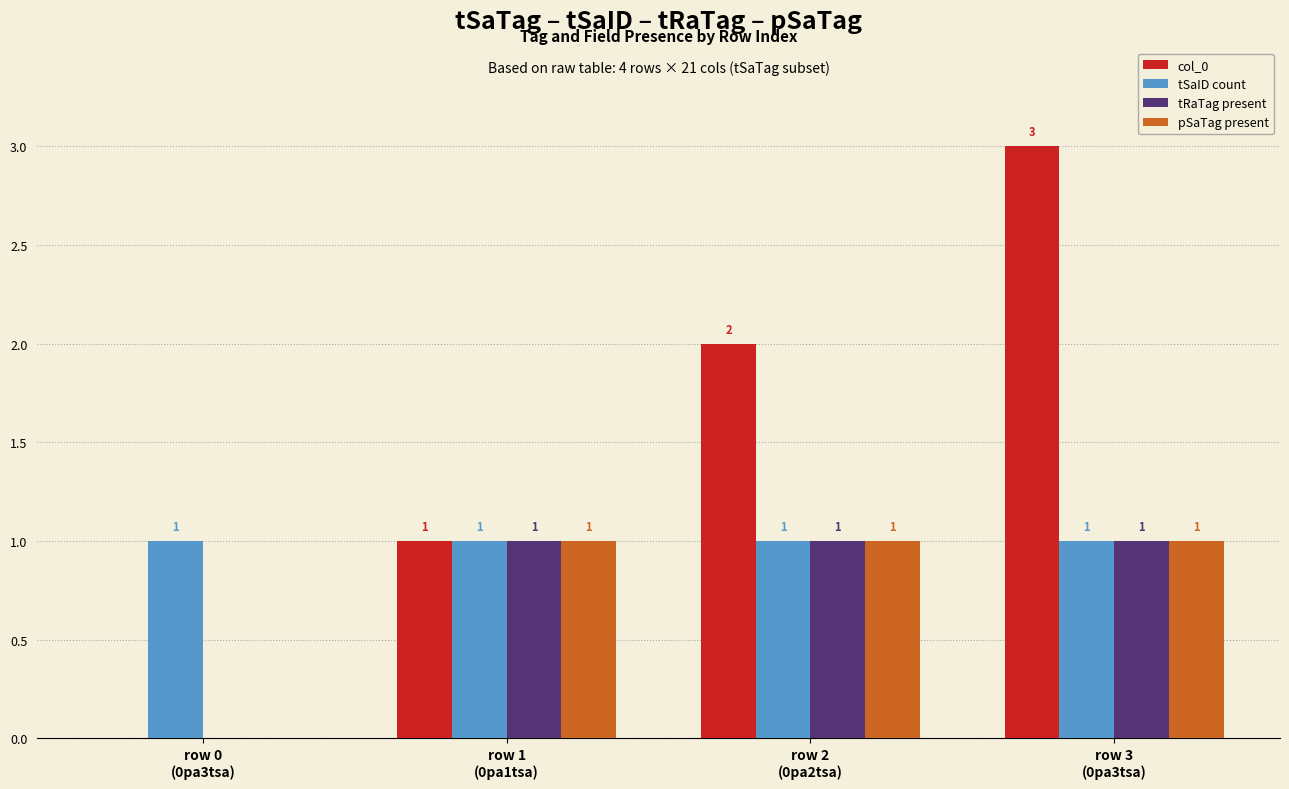

What is the greatest value displayed?

3